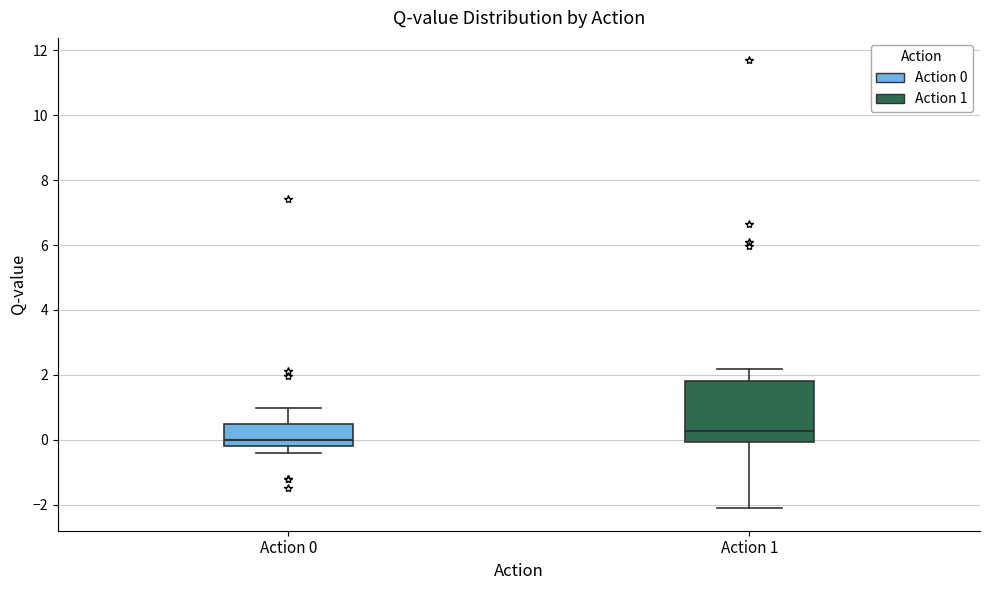

Which box is the tallest, from its lower edge to its upper edge?

Action 1